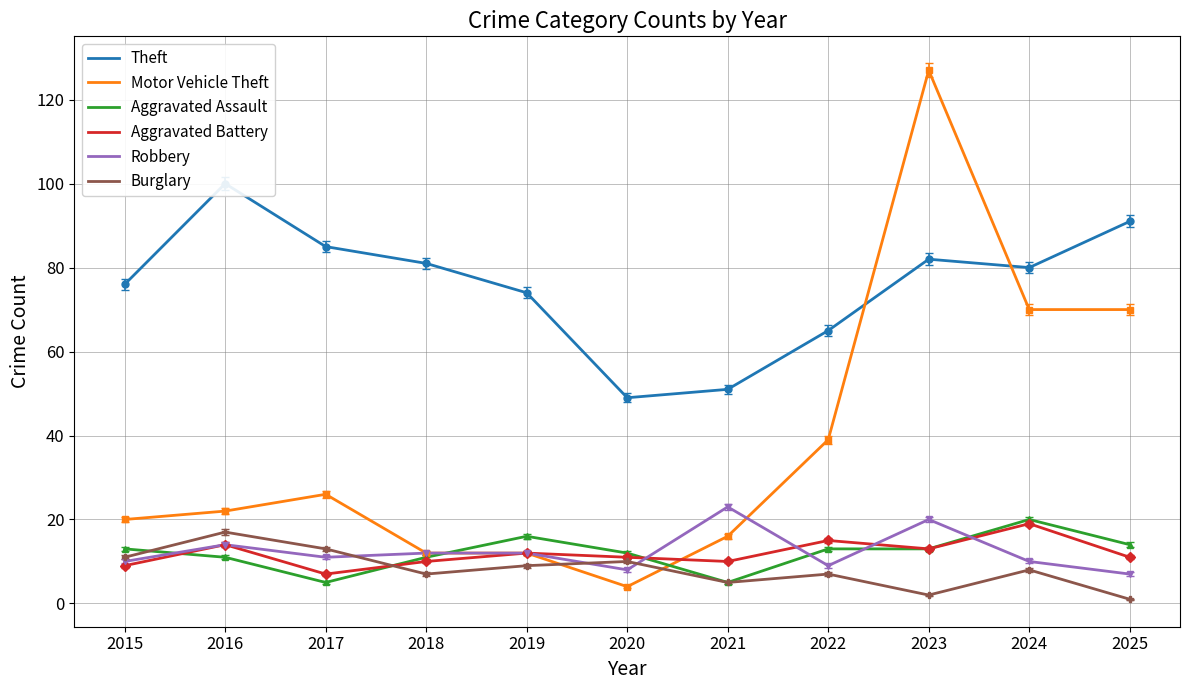

What is the value of the Aggravated Battery point at the 1st from the left?

9